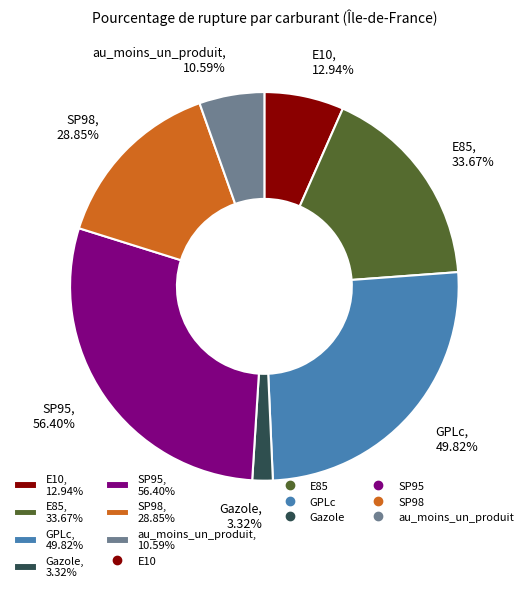

Does any single category account for the majority?

No